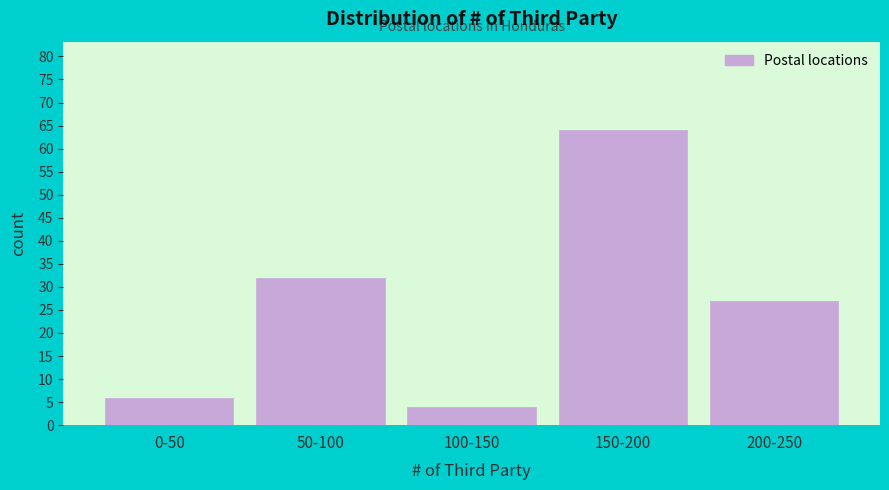

Reading left to right, list all the values displayed in this chart.

6	32	4	64	27